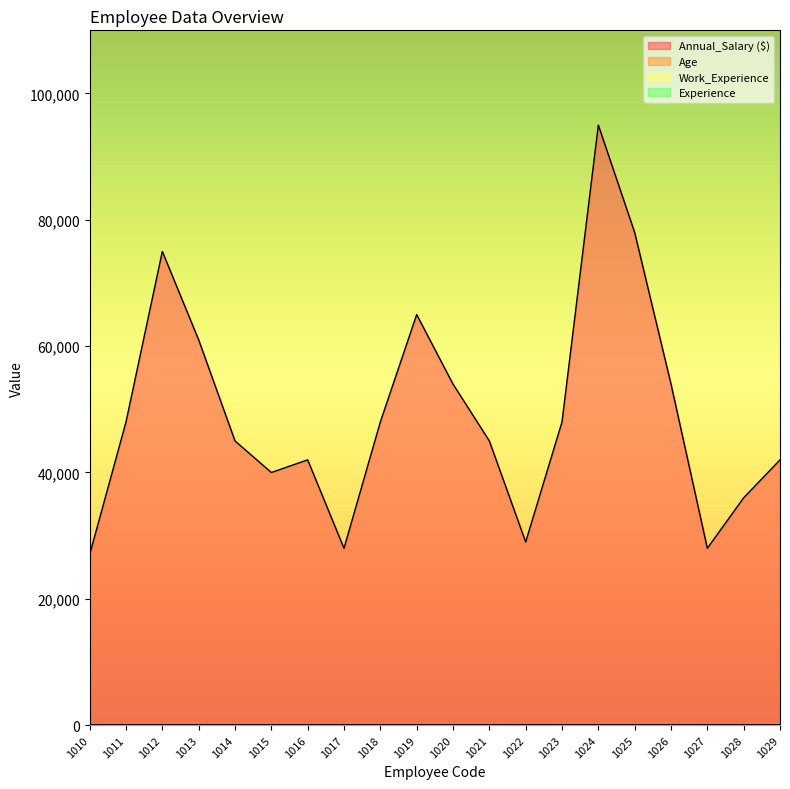

At which category does Work_Experience reach its first local peak?

1012